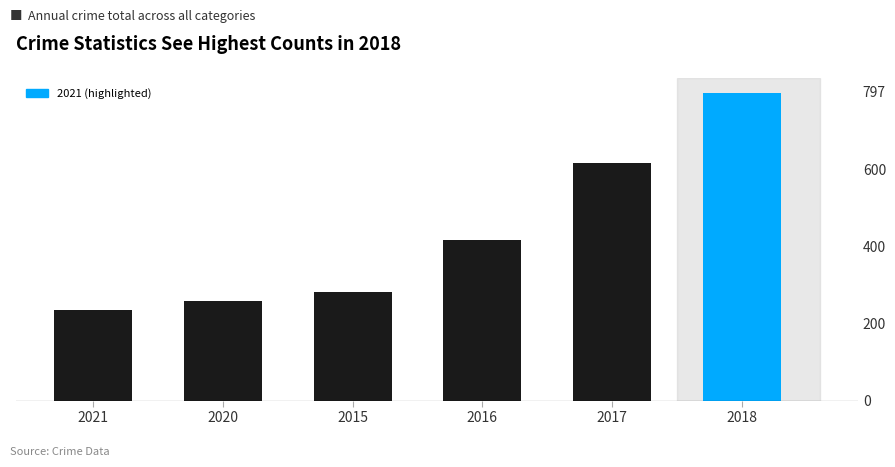

The chart shows a value of 234 at 2021. True or false?

True